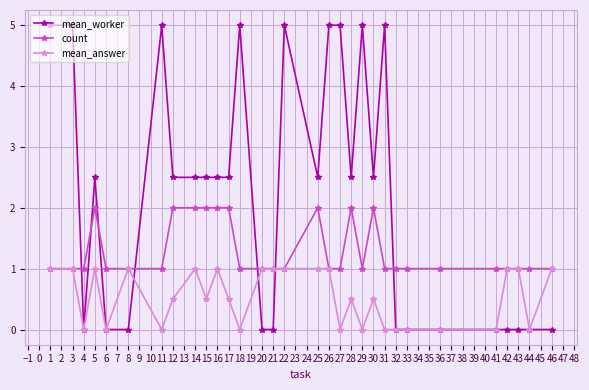

True or false: mean_worker and count intersect in this chart.

True